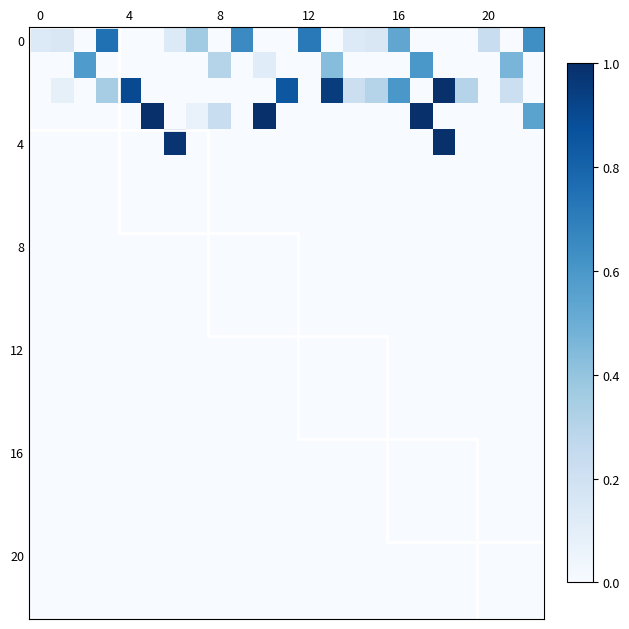

Count the number of categories in the chart.

23